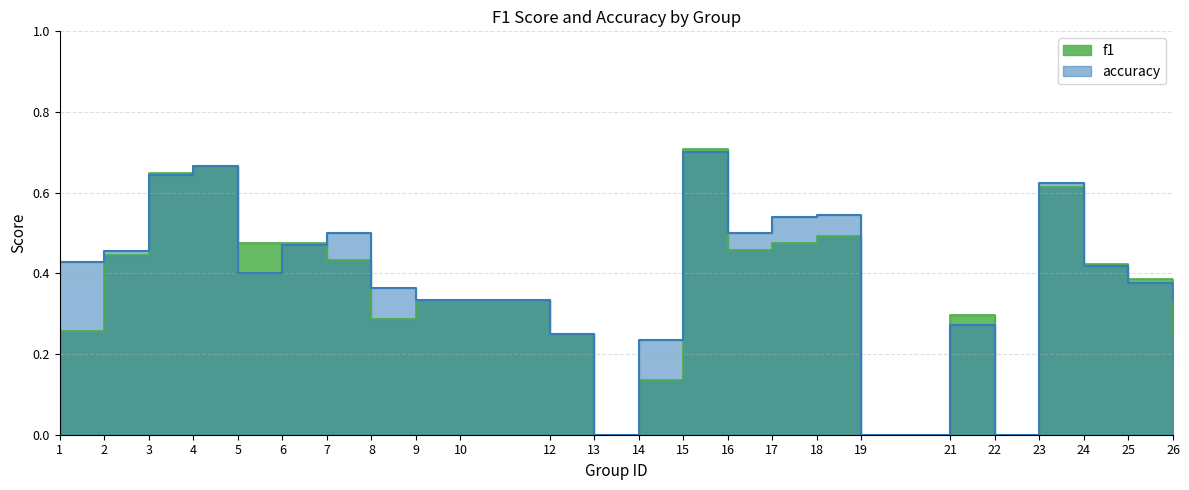

What are all the series names shown in the legend?

f1, accuracy